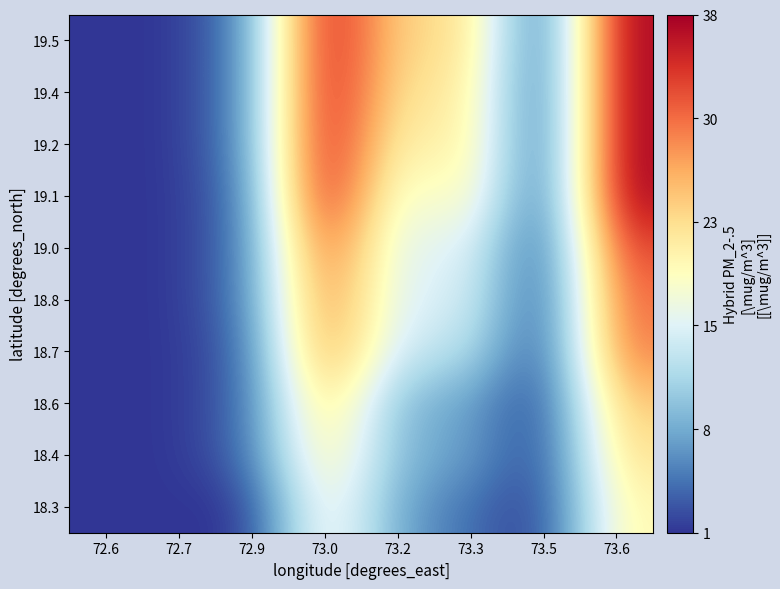

What is the maximum value shown in the chart?

0.5